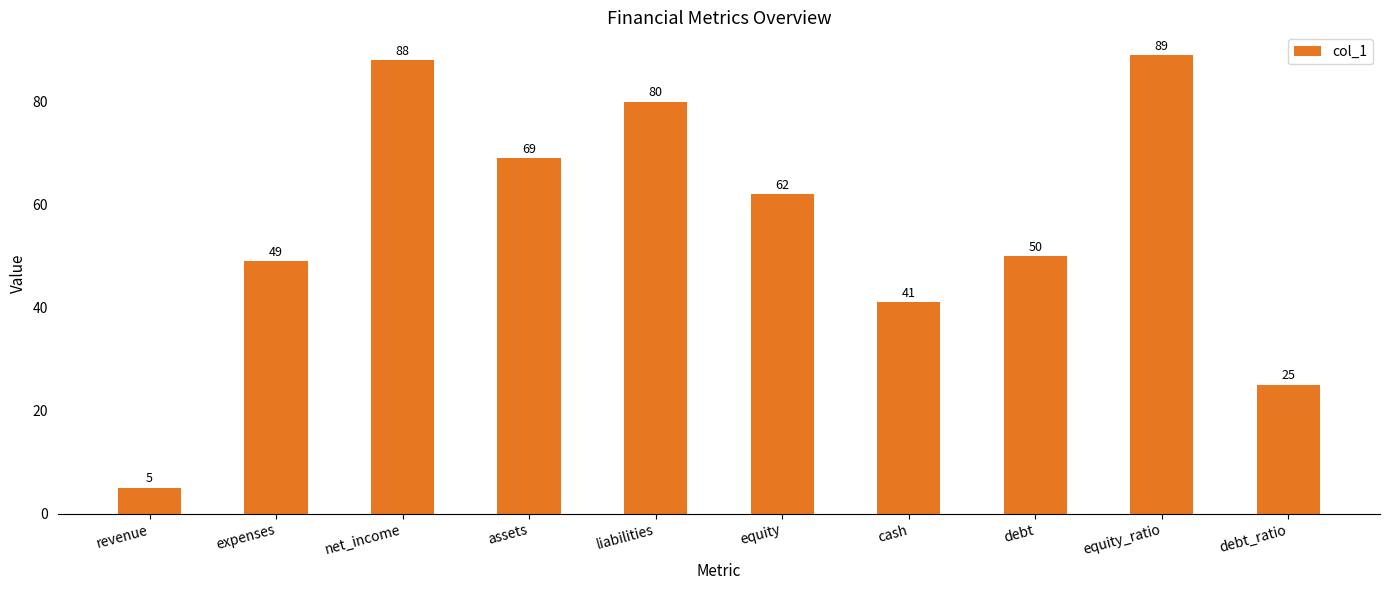

Rank the categories by value from lowest to highest.

revenue, debt_ratio, cash, expenses, debt, equity, assets, liabilities, net_income, equity_ratio